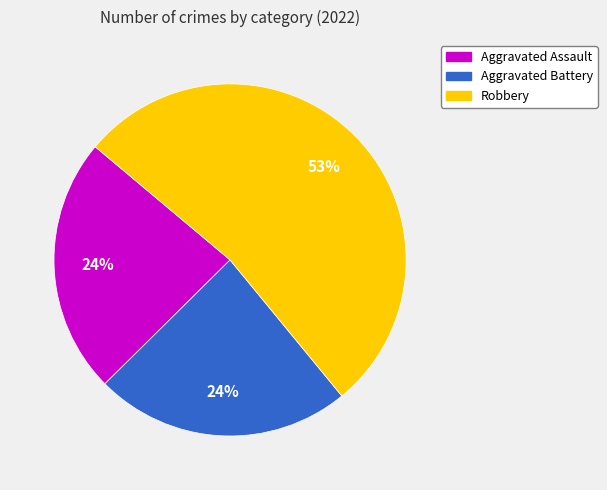

Is there a majority slice in this chart?

Yes